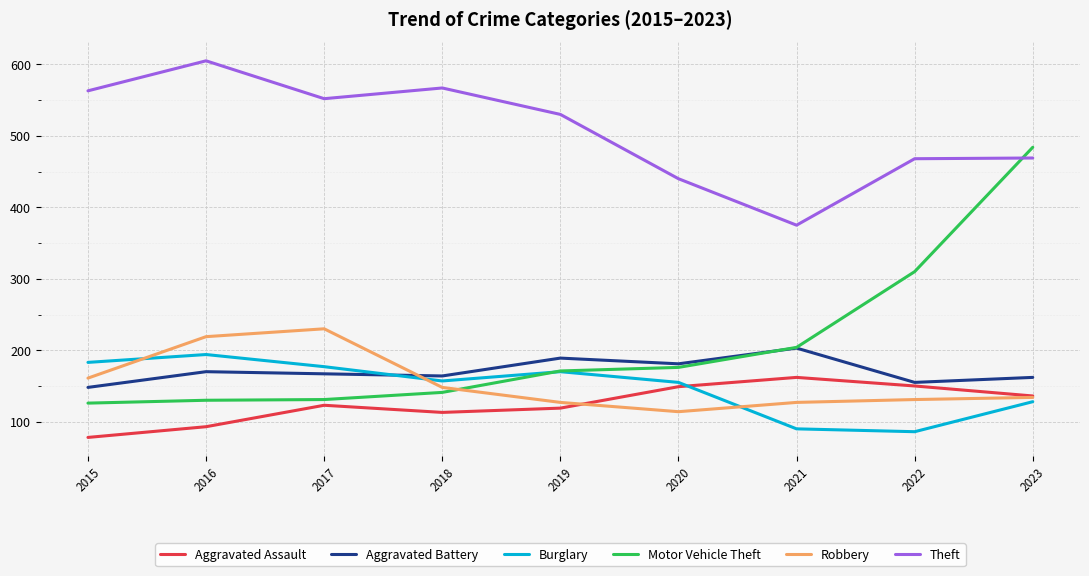

What is the approximate value of Burglary at 2021?

90